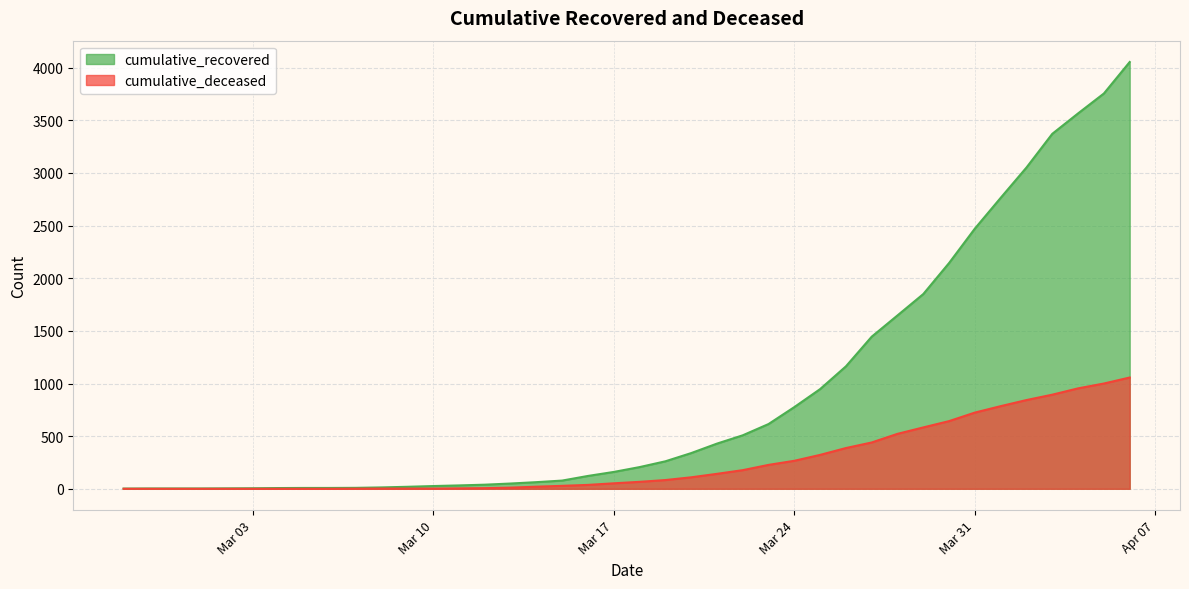

Reading left to right, extract all data points from this chart.

cumulative_recovered: 2	3	3	3	4	5	7	8	8	9	13	19	26	32	39	50	63	78	122	160	206	261	339	429	508	615	776	947	1163	1445	1647	1850	2145	2472	2764	3052	3372	3566	3755	4054
cumulative_deceased: 0	0	0	0	0	0	0	0	0	1	2	2	2	4	6	11	20	28	37	52	66	83	109	142	177	227	266	322	387	440	522	583	643	724	785	843	894	954	1000	1057